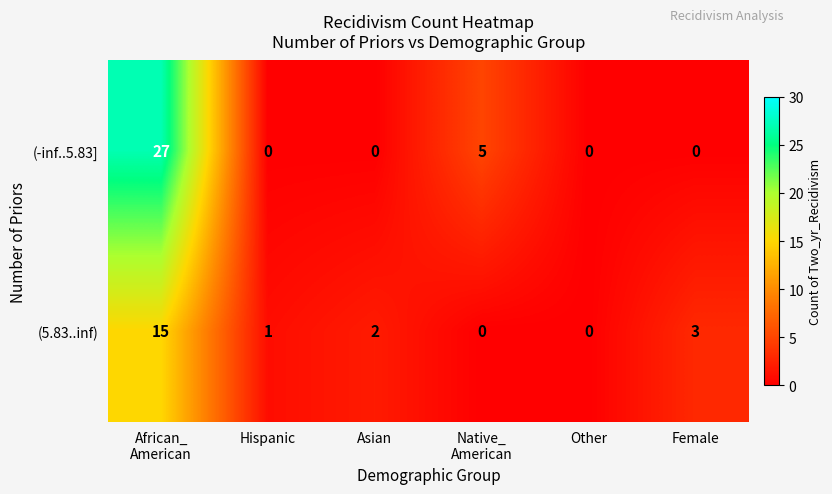

What is the average value of the (-inf..5.83] series?

5